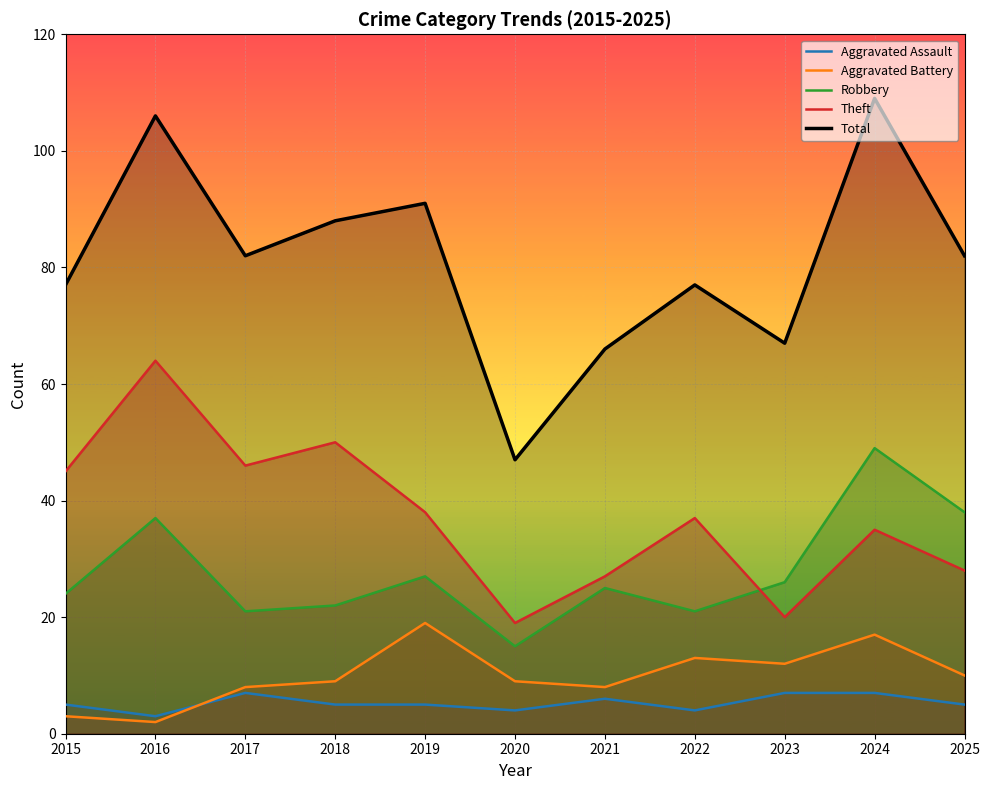

What is the total value across all series at 2019?

180